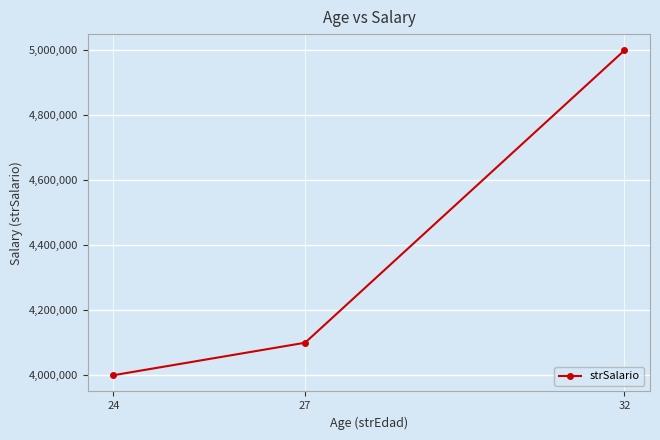

What is the change in value from 24 to 32?

+1000000